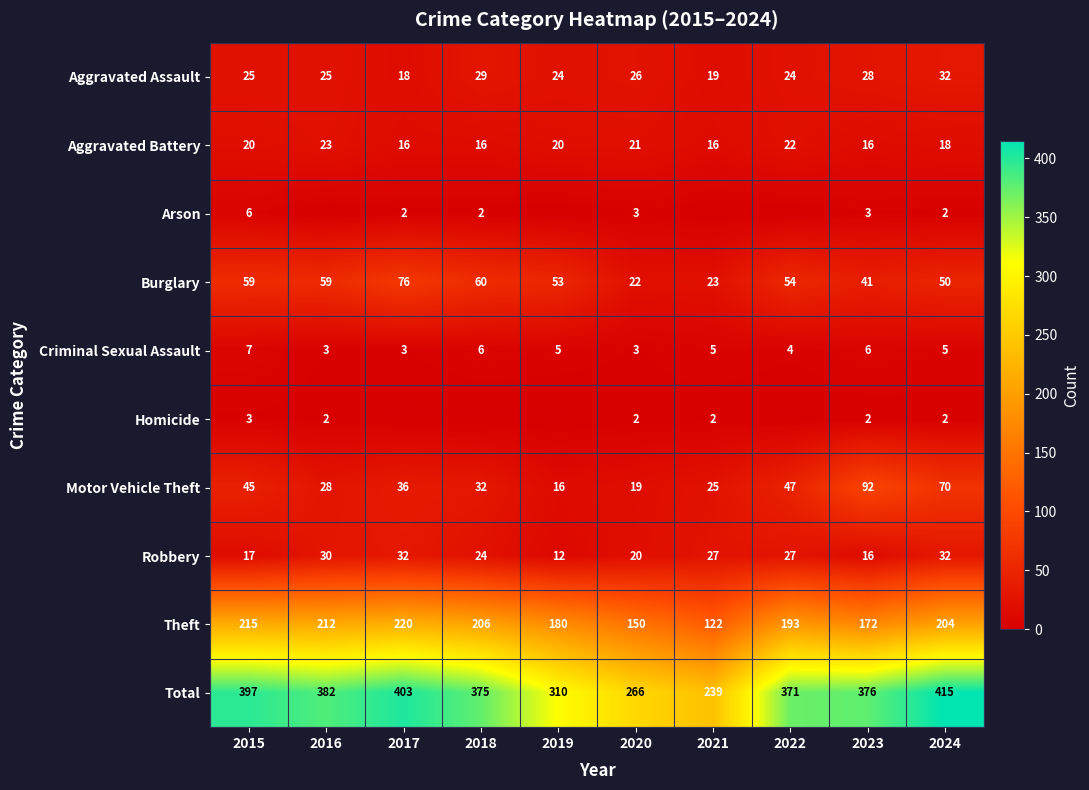

Which has a higher value, 2024 or 2019?

2024